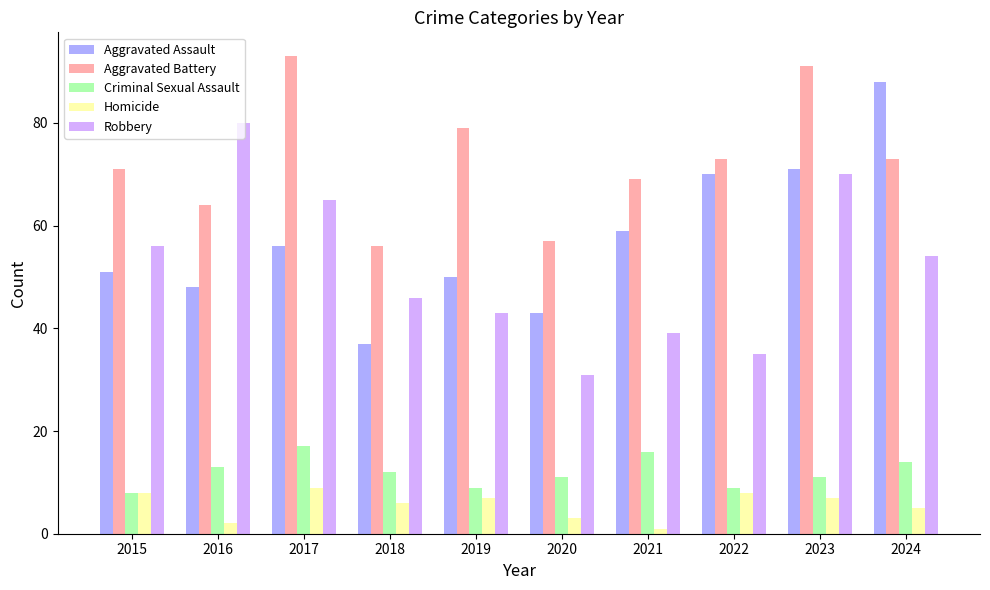

True or false: Aggravated Battery has a value of 121 at 2024.

False